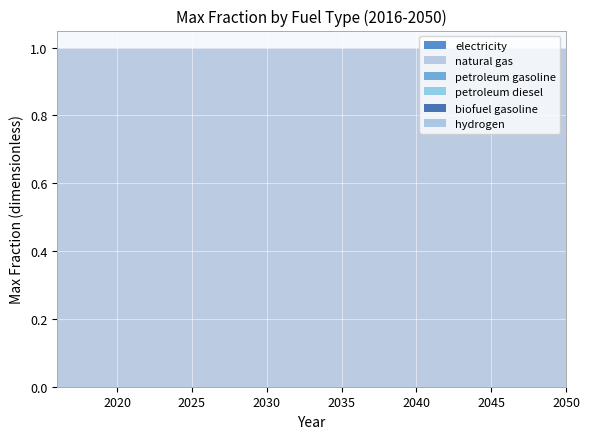

Reading left to right, transcribe all the data shown in this chart.

electricity: 2016=0	2017=0	2018=0	2019=0	2020=0	2021=0	2022=0	2023=0	2024=0	2025=0	2026=0	2027=0	2028=0	2029=0	2030=0	2031=0	2032=0	2033=0	2034=0	2035=0	2036=0	2037=0	2038=0	2039=0	2040=0	2041=0	2042=0	2043=0	2044=0	2045=0	2046=0	2047=0	2048=0	2049=0	2050=0
natural gas: 2016=1	2017=1	2018=1	2019=1	2020=1	2021=1	2022=1	2023=1	2024=1	2025=1	2026=1	2027=1	2028=1	2029=1	2030=1	2031=1	2032=1	2033=1	2034=1	2035=1	2036=1	2037=1	2038=1	2039=1	2040=1	2041=1	2042=1	2043=1	2044=1	2045=1	2046=1	2047=1	2048=1	2049=1	2050=1
petroleum gasoline: 2016=0	2017=0	2018=0	2019=0	2020=0	2021=0	2022=0	2023=0	2024=0	2025=0	2026=0	2027=0	2028=0	2029=0	2030=0	2031=0	2032=0	2033=0	2034=0	2035=0	2036=0	2037=0	2038=0	2039=0	2040=0	2041=0	2042=0	2043=0	2044=0	2045=0	2046=0	2047=0	2048=0	2049=0	2050=0
petroleum diesel: 2016=0	2017=0	2018=0	2019=0	2020=0	2021=0	2022=0	2023=0	2024=0	2025=0	2026=0	2027=0	2028=0	2029=0	2030=0	2031=0	2032=0	2033=0	2034=0	2035=0	2036=0	2037=0	2038=0	2039=0	2040=0	2041=0	2042=0	2043=0	2044=0	2045=0	2046=0	2047=0	2048=0	2049=0	2050=0
biofuel gasoline: 2016=0	2017=0	2018=0	2019=0	2020=0	2021=0	2022=0	2023=0	2024=0	2025=0	2026=0	2027=0	2028=0	2029=0	2030=0	2031=0	2032=0	2033=0	2034=0	2035=0	2036=0	2037=0	2038=0	2039=0	2040=0	2041=0	2042=0	2043=0	2044=0	2045=0	2046=0	2047=0	2048=0	2049=0	2050=0
hydrogen: 2016=0	2017=0	2018=0	2019=0	2020=0	2021=0	2022=0	2023=0	2024=0	2025=0	2026=0	2027=0	2028=0	2029=0	2030=0	2031=0	2032=0	2033=0	2034=0	2035=0	2036=0	2037=0	2038=0	2039=0	2040=0	2041=0	2042=0	2043=0	2044=0	2045=0	2046=0	2047=0	2048=0	2049=0	2050=0